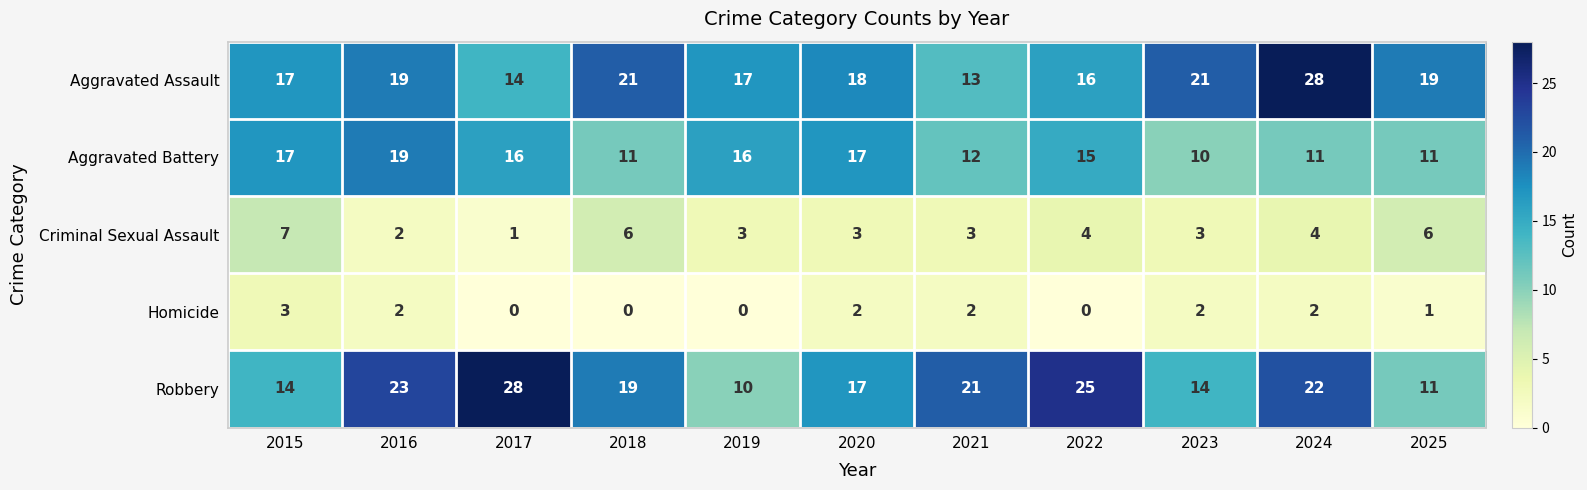

Which series has the largest total across all categories?

Robbery